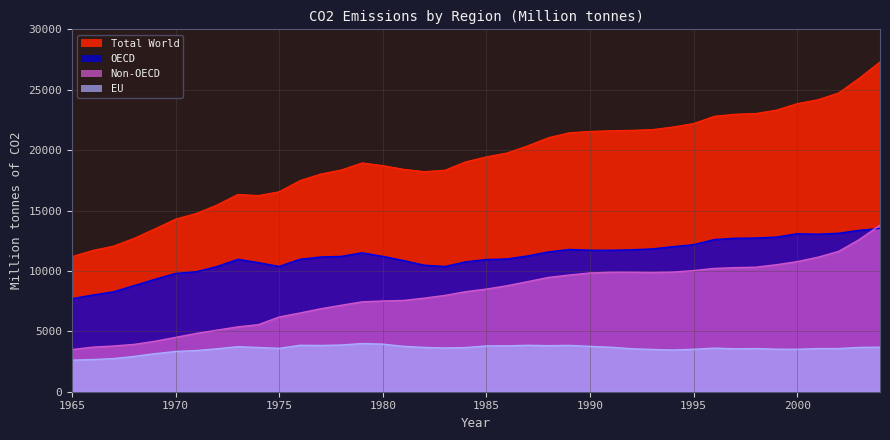

Between 1986 and 1984, which is larger?

1986